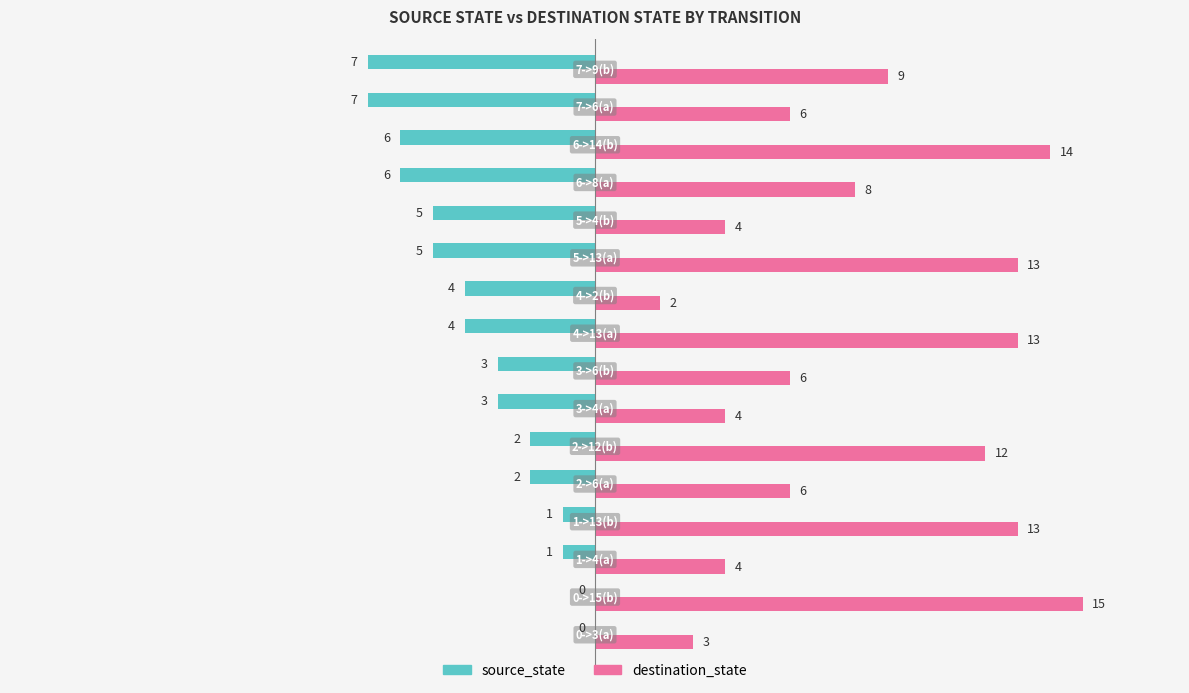

What is the highest value of the destination_state series?

15